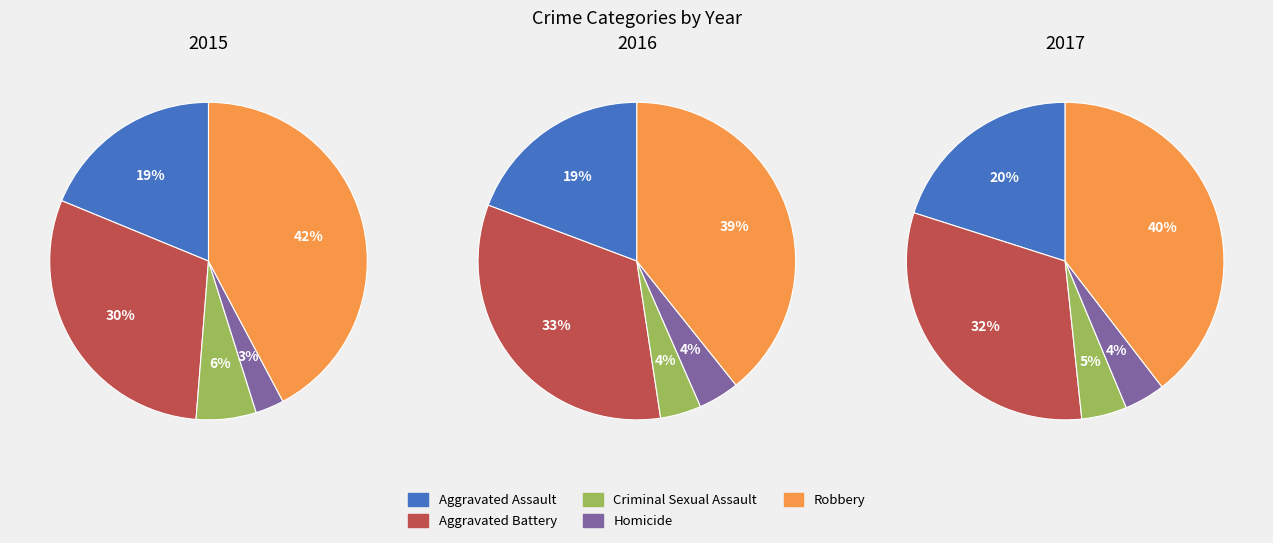

Rank the categories by value from lowest to highest.

Homicide, Criminal Sexual Assault, Aggravated Assault, Aggravated Battery, Robbery